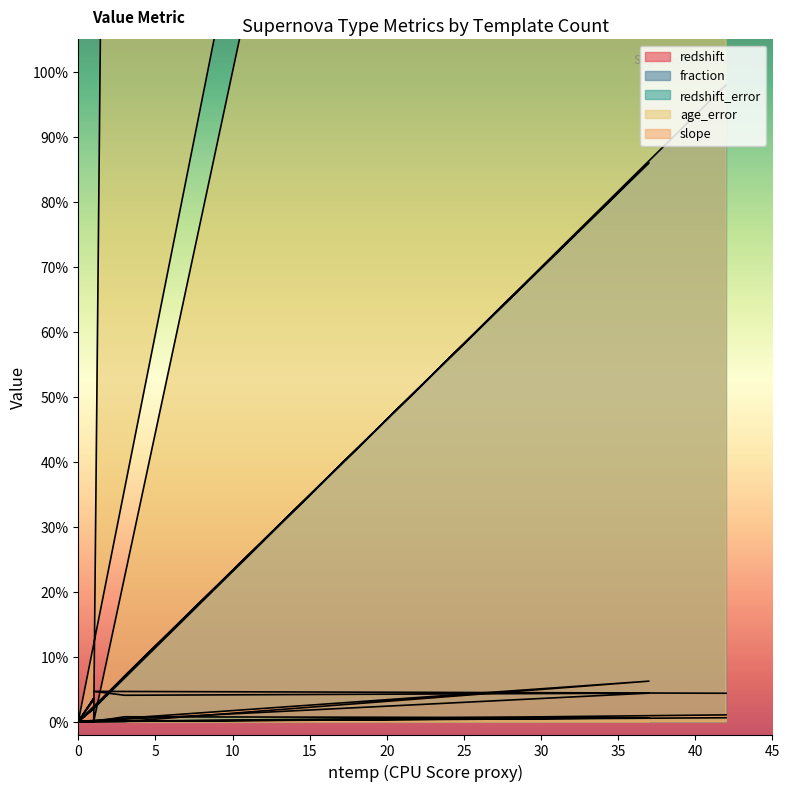

How many values in age_error are above zero?

3